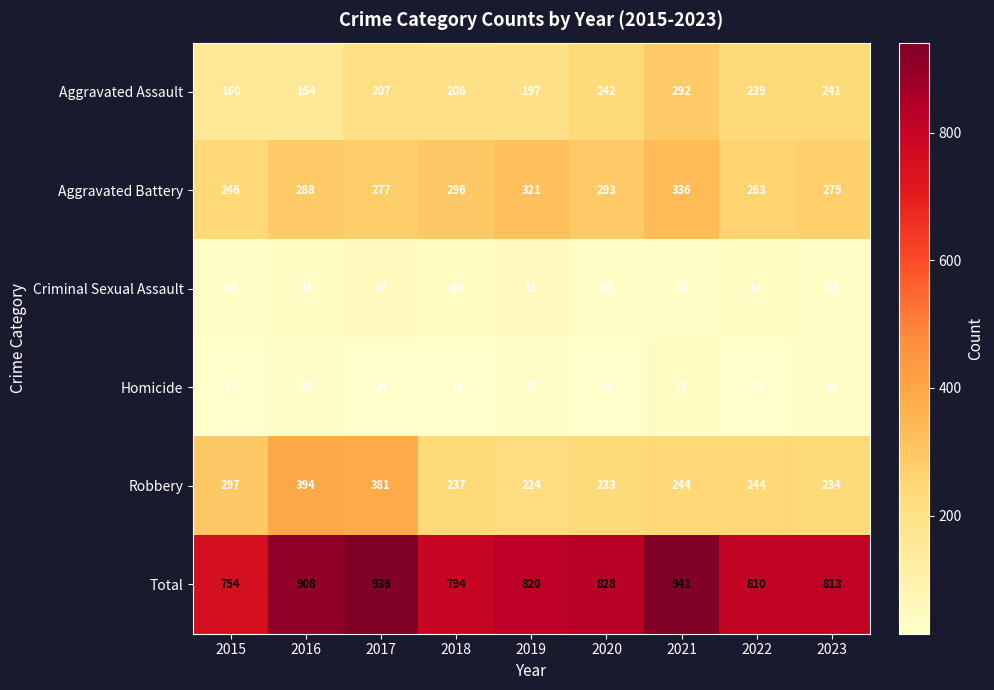

Which label corresponds to the largest value in the chart?

2021